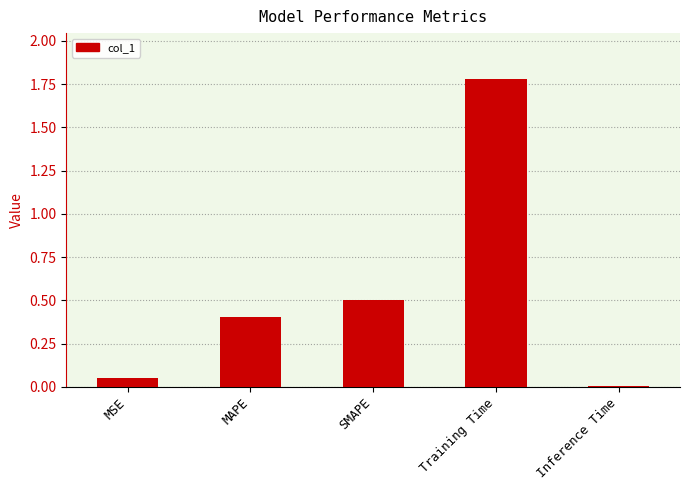

Approximately how many times larger is the value at SMAPE compared to Training Time?

0.3